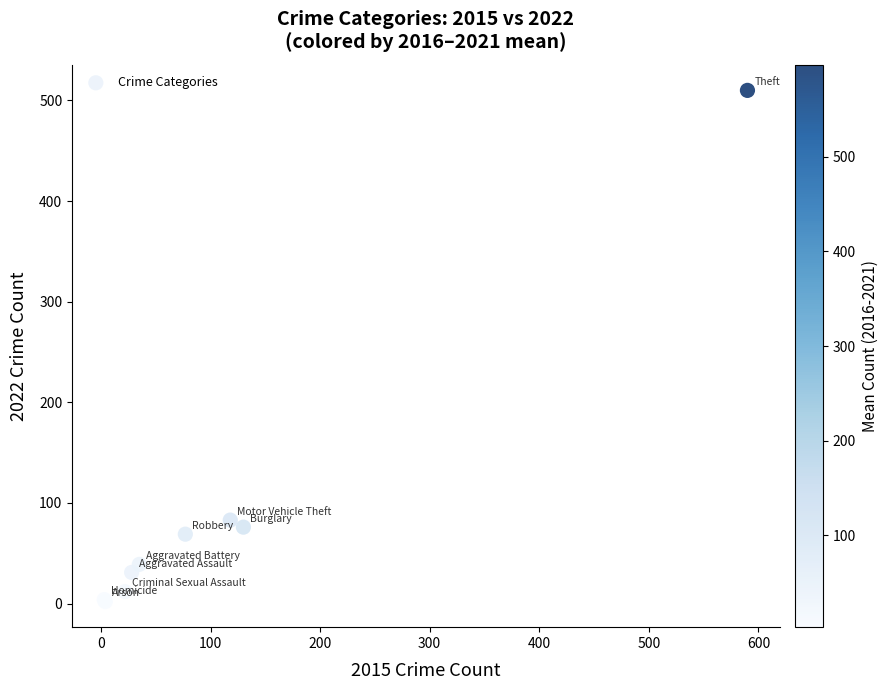

What Y value in the scatter plot is closest to 256?

83